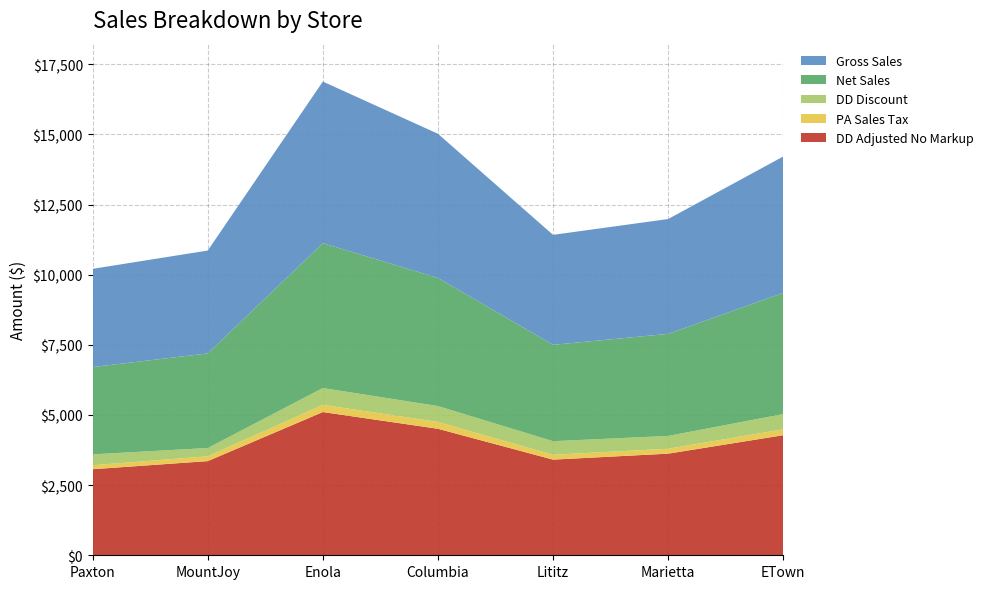

Reading left to right, transcribe all the data shown in this chart.

Gross_Sales: Paxton=3500.3	MountJoy=3666.8	Enola=5761.2	Columbia=5136.1	Lititz=3919.2	Marietta=4093.6	ETown=4862.5
Net_Sales: Paxton=3112.5	MountJoy=3371.4	Enola=5162.6	Columbia=4569.5	Lititz=3435.2	Marietta=3637.6	ETown=4319.2
DD_Adjusted_No_Markup: Paxton=3067.3	MountJoy=3356.5	Enola=5105.4	Columbia=4508.8	Lititz=3409.4	Marietta=3621.9	ETown=4280.0
PA_Sales_Tax: Paxton=142.0	MountJoy=171.8	Enola=257.4	Columbia=242.9	Lititz=173.4	Marietta=176.2	ETown=209.8
DD_Discount: Paxton=387.8	MountJoy=295.4	Enola=598.6	Columbia=566.6	Lititz=483.9	Marietta=456.0	ETown=543.3